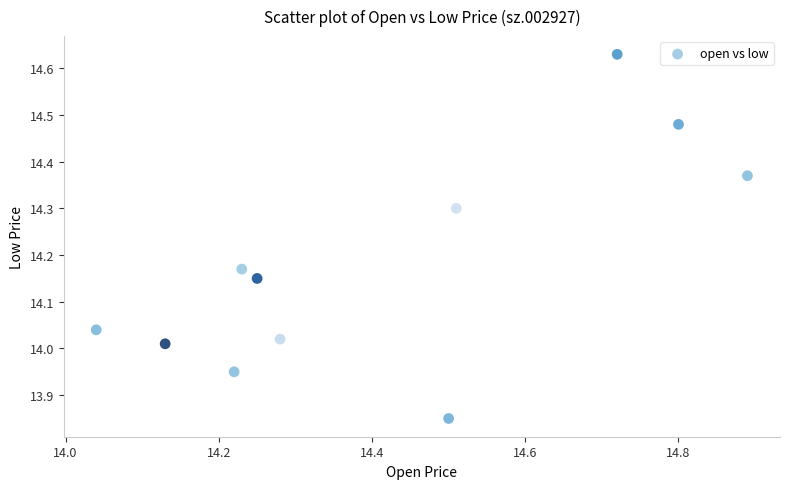

What is the range of Y values (max minus min)?

0.8